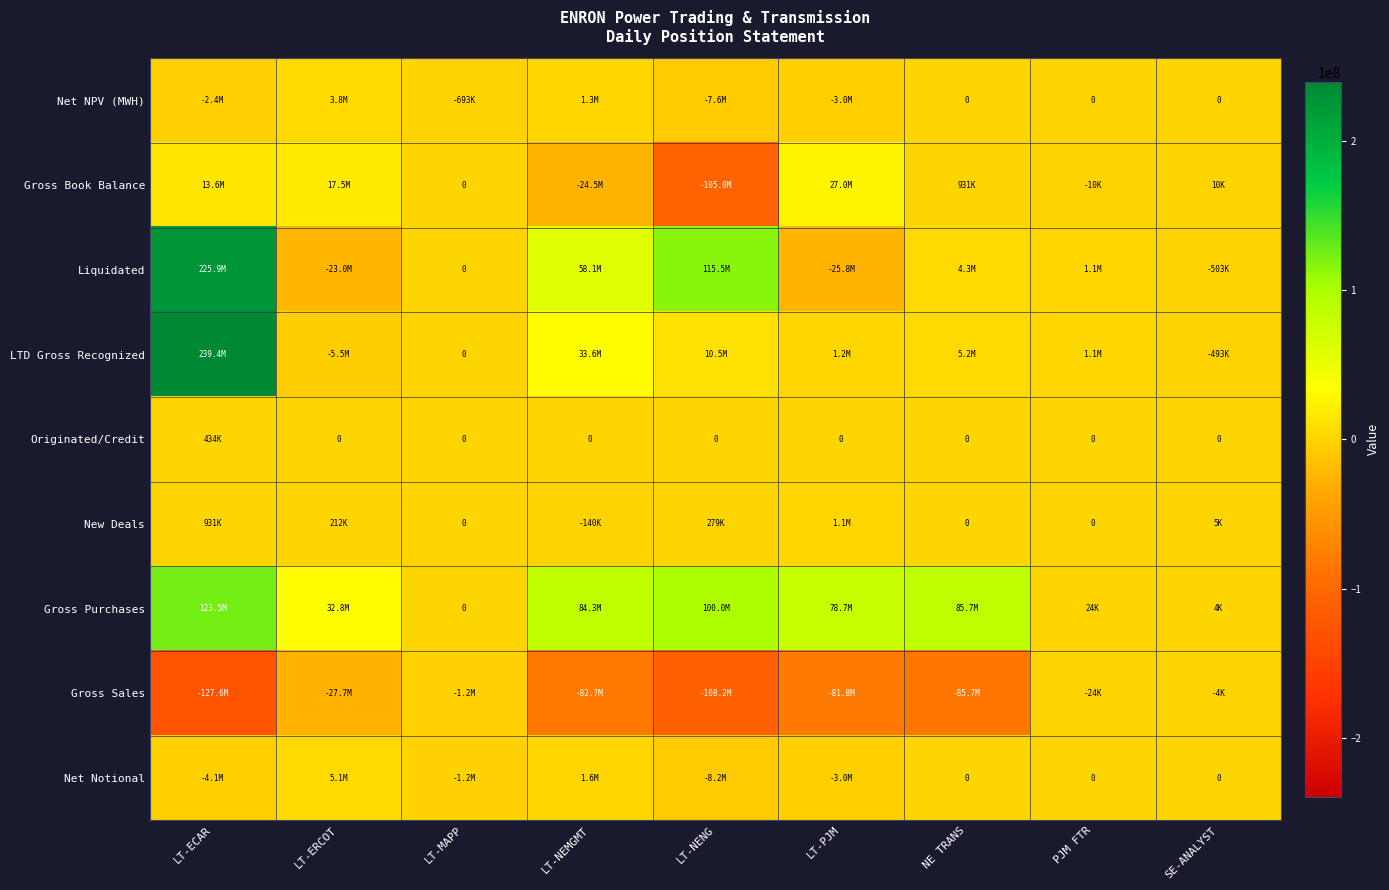

At which label is Gross Purchases closest to 61751277?

LT-PJM